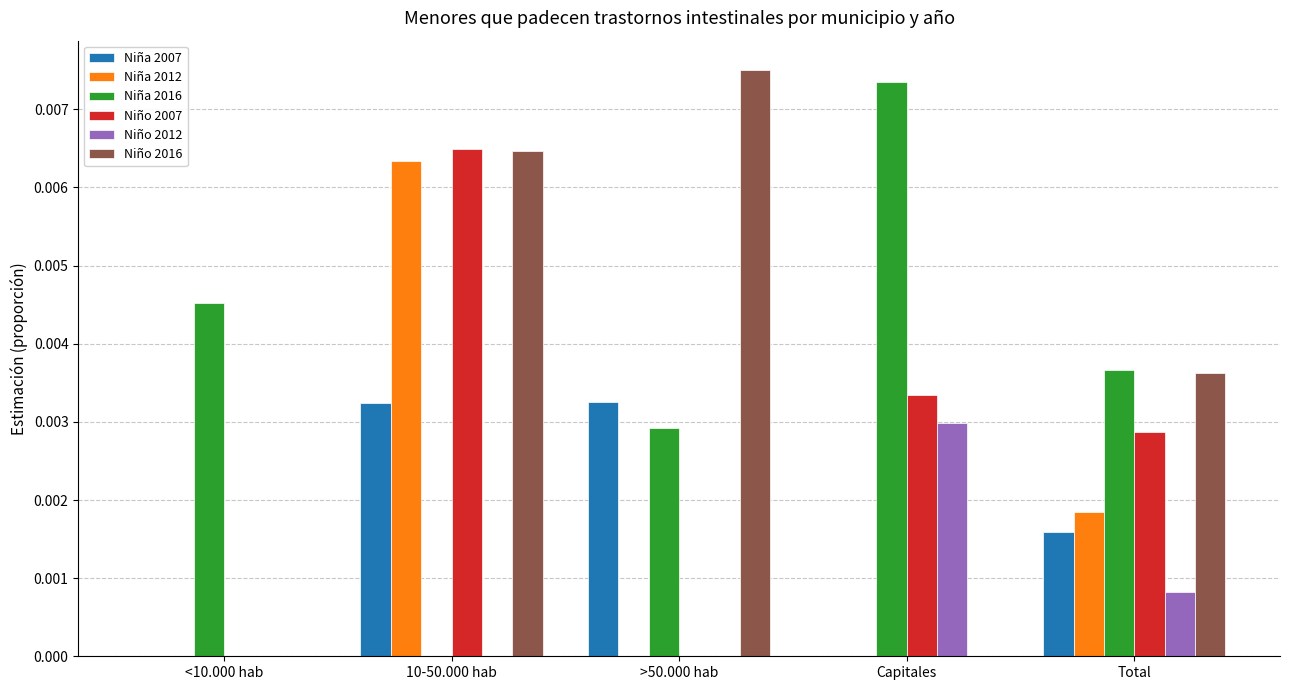

At which category is the sum across all series the highest?

10-50.000 hab